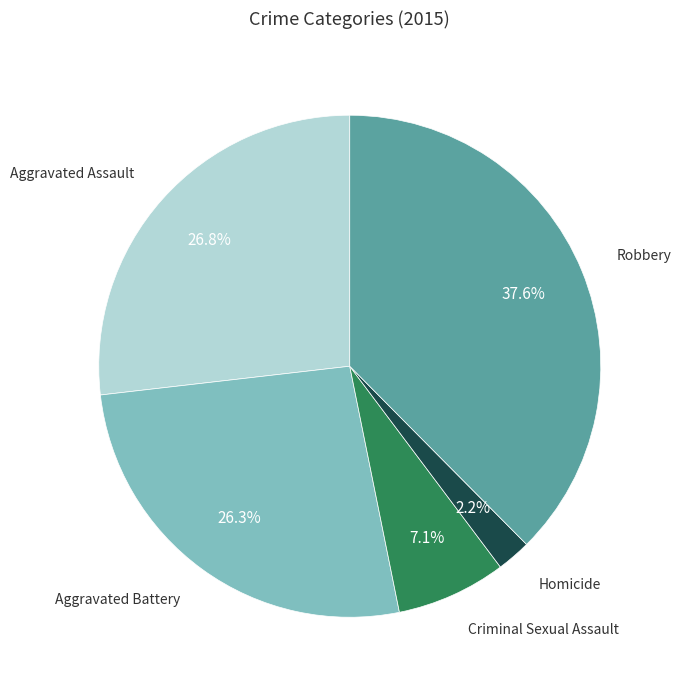

Is there any slice that represents more than half of the pie?

No